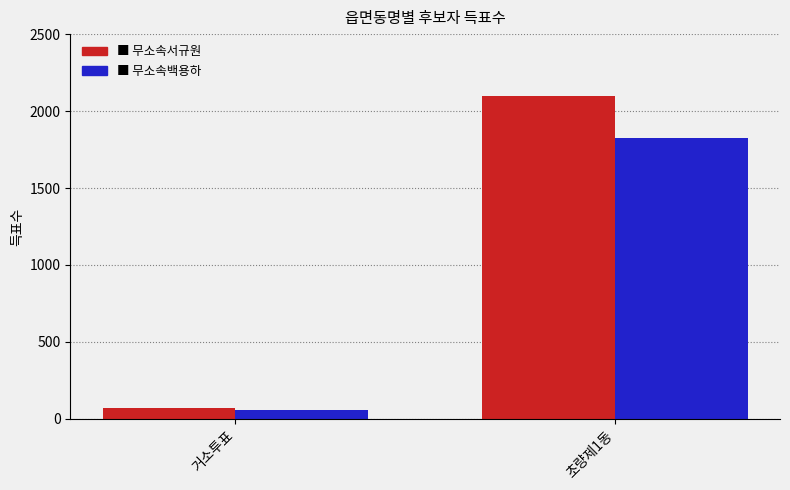

What is the maximum value shown in the chart?

2096